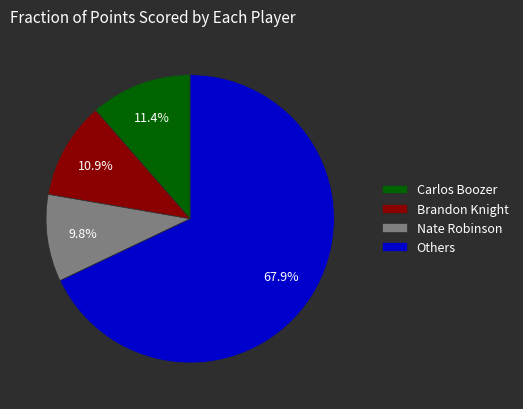

What percentage do Brandon Knight and Nate Robinson together represent?

20.7%